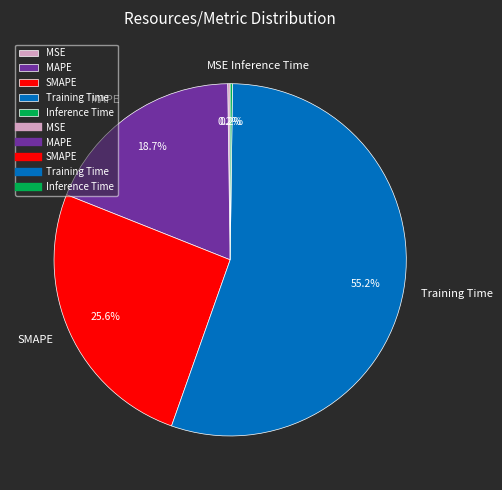

What is the largest slice in the pie chart?

Training Time